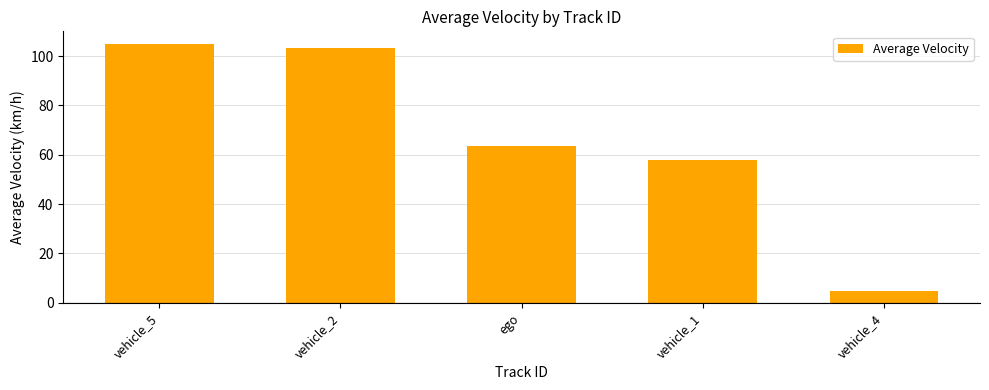

Rank the categories by value from lowest to highest.

vehicle_4, vehicle_1, ego, vehicle_2, vehicle_5